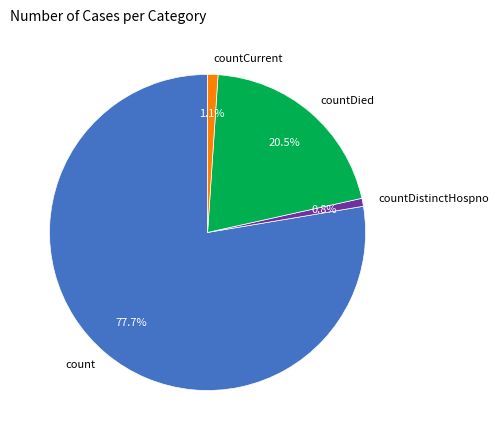

Is the sum of count and countCurrent greater than half?

Yes